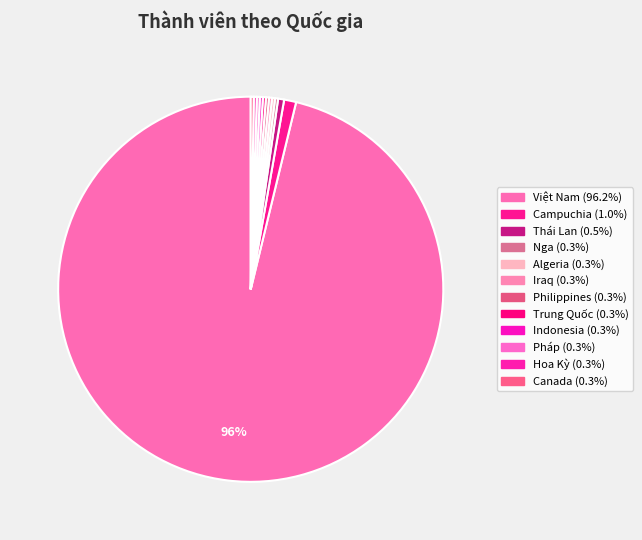

How many slices are in this pie chart?

12